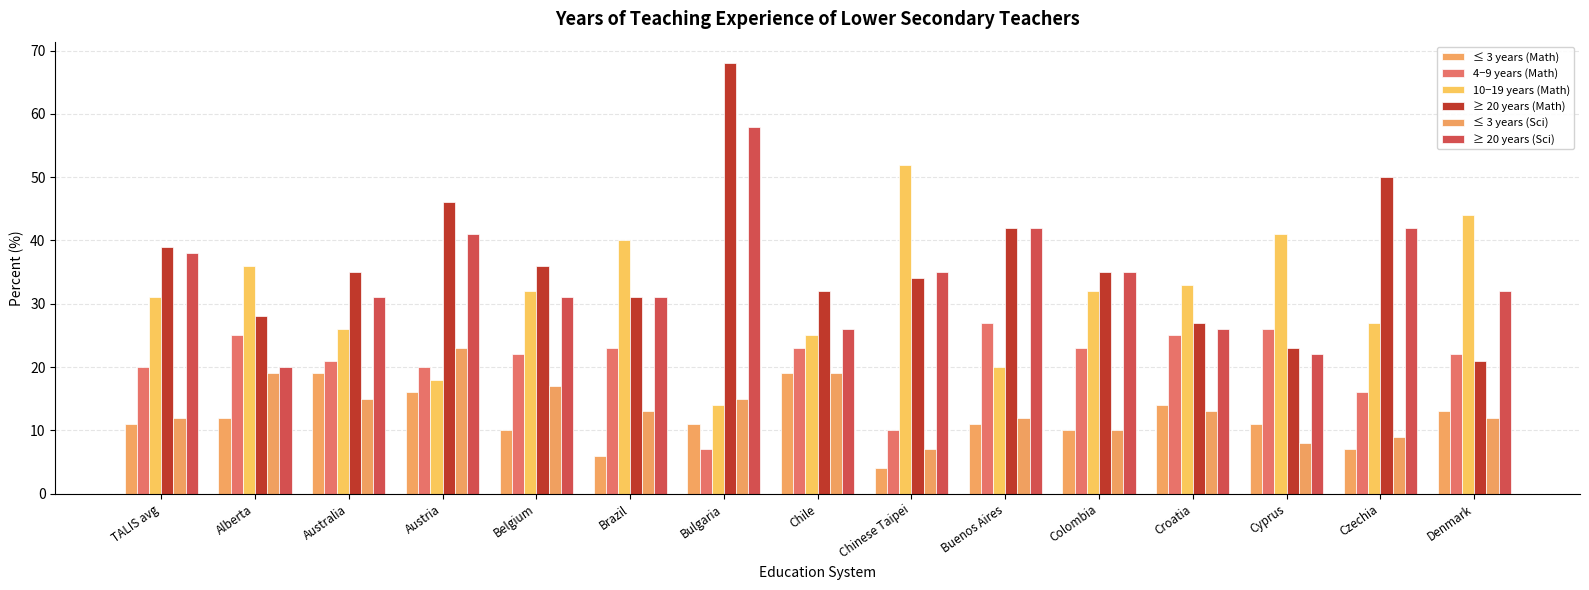

What is the spread (max minus min) of values at Croatia?

20